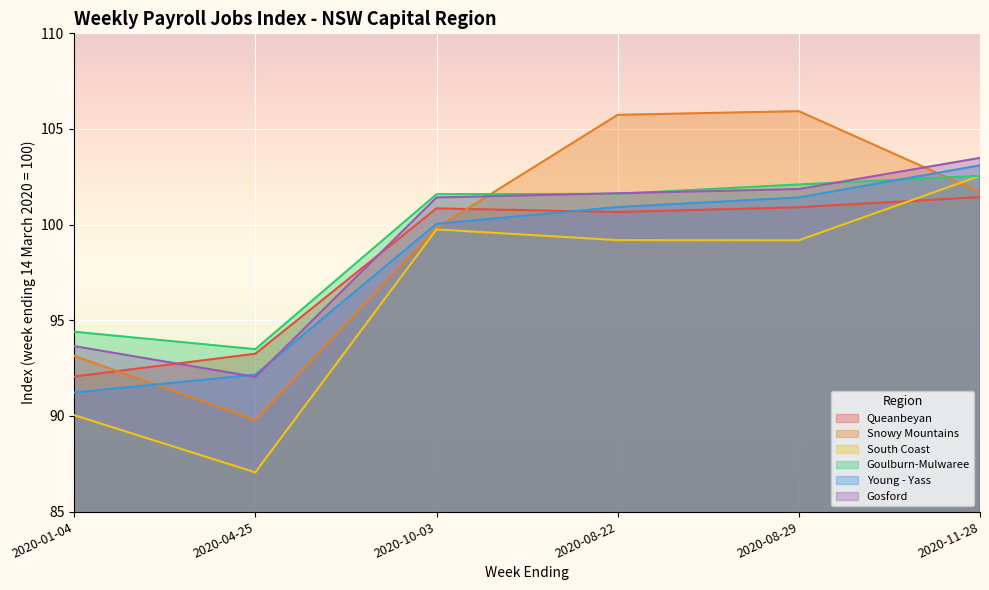

True or false: Queanbeyan and Goulburn - Mulwaree cross at least once.

False